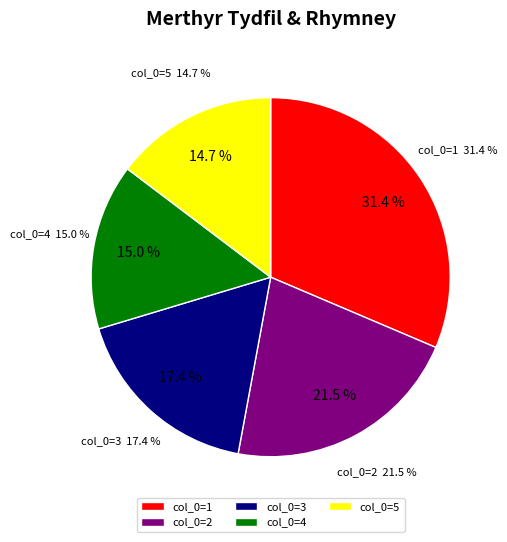

To the nearest percent, what is the average slice percentage?

20%